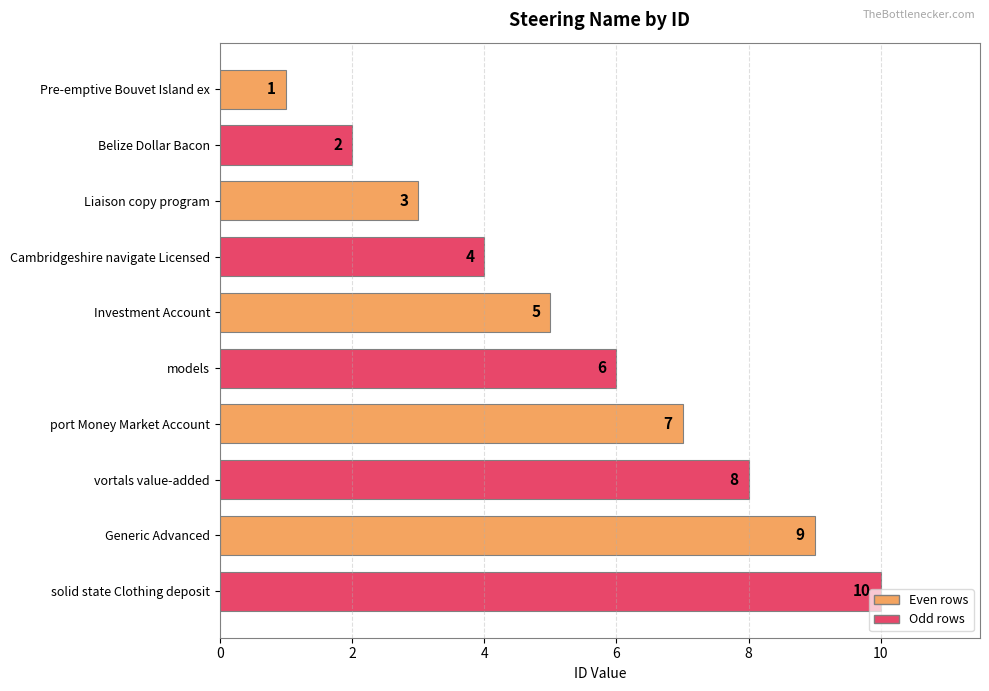

What is the label of the 8th bar from the bottom?

Liaison copy program